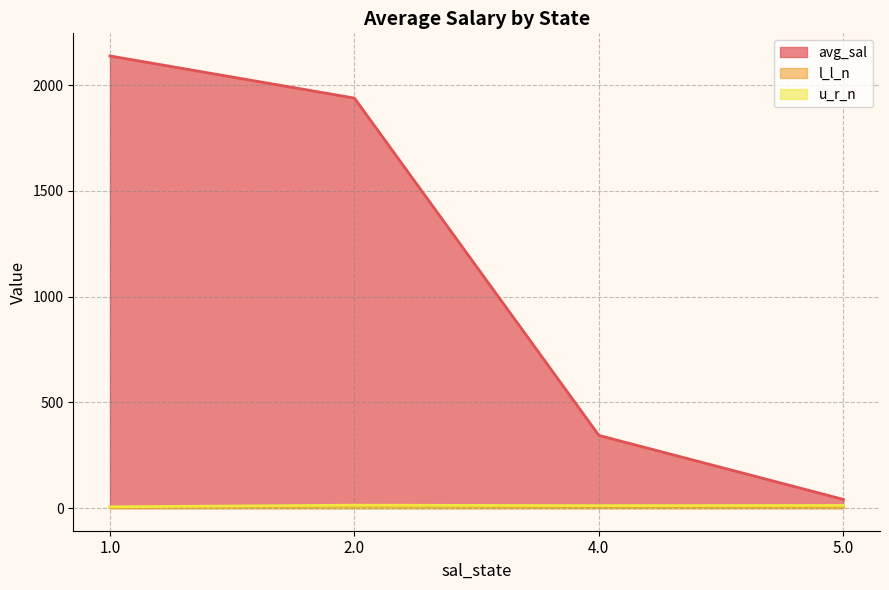

What is the maximum value for avg_sal?

2138.2